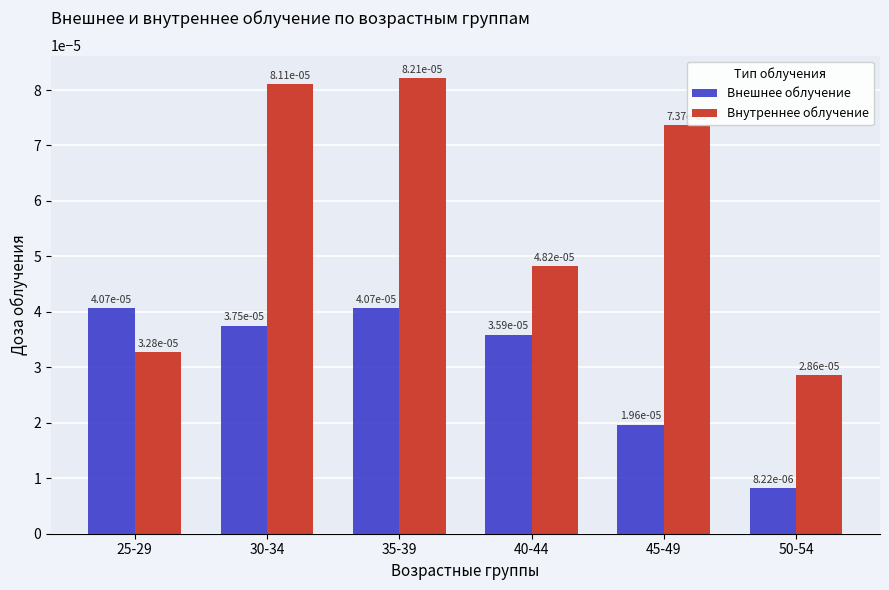

What is the label of the 3rd bar from the right?

40-44